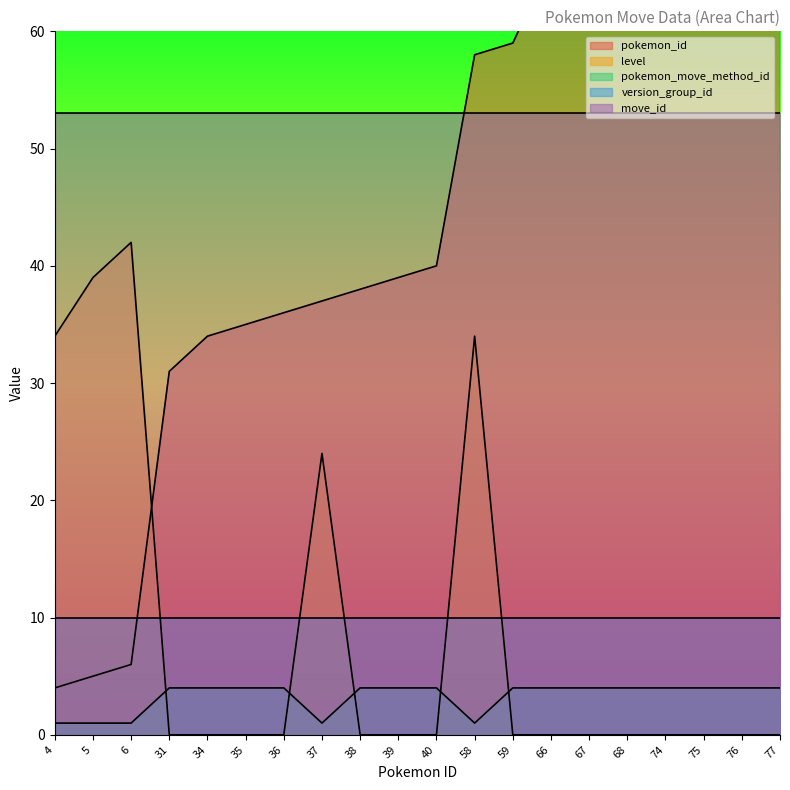

Where does the pokemon_id series first go above 40?

58